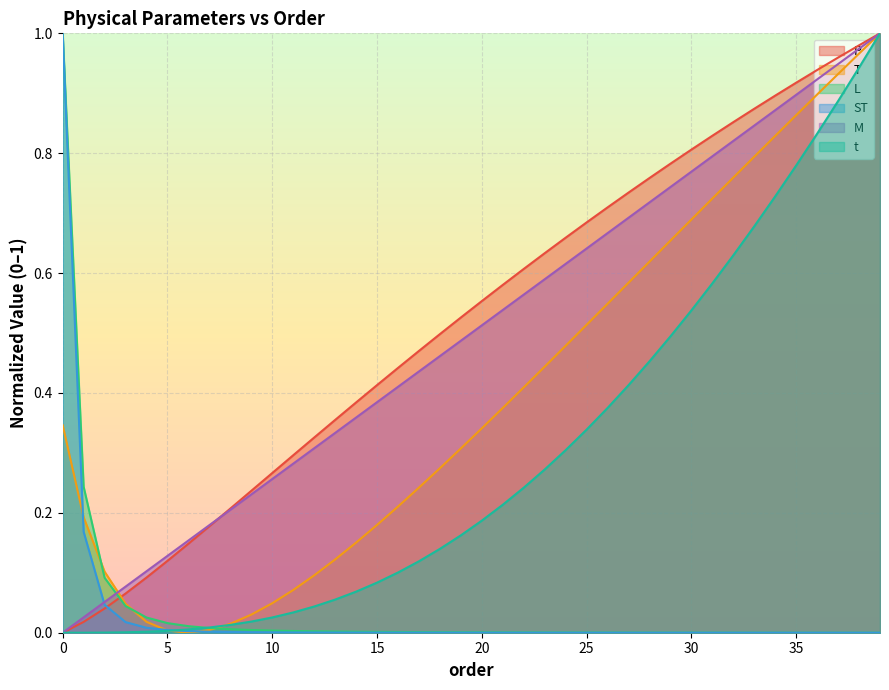

Where is the first local minimum for T?

6